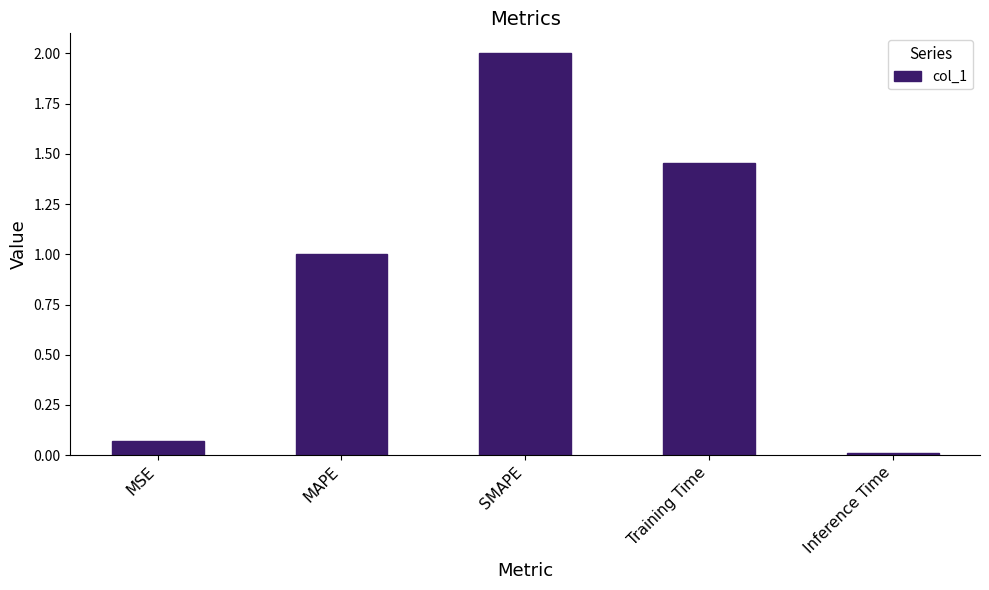

How many distinct data groups are displayed?

1